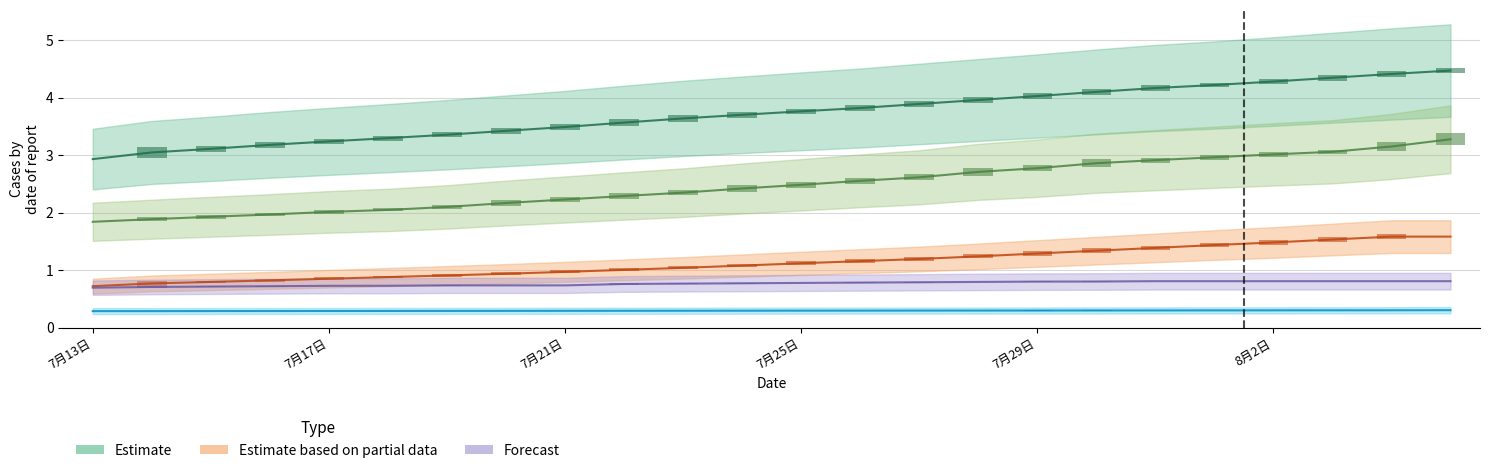

At which label is 印度 closest to 1?

7月22日